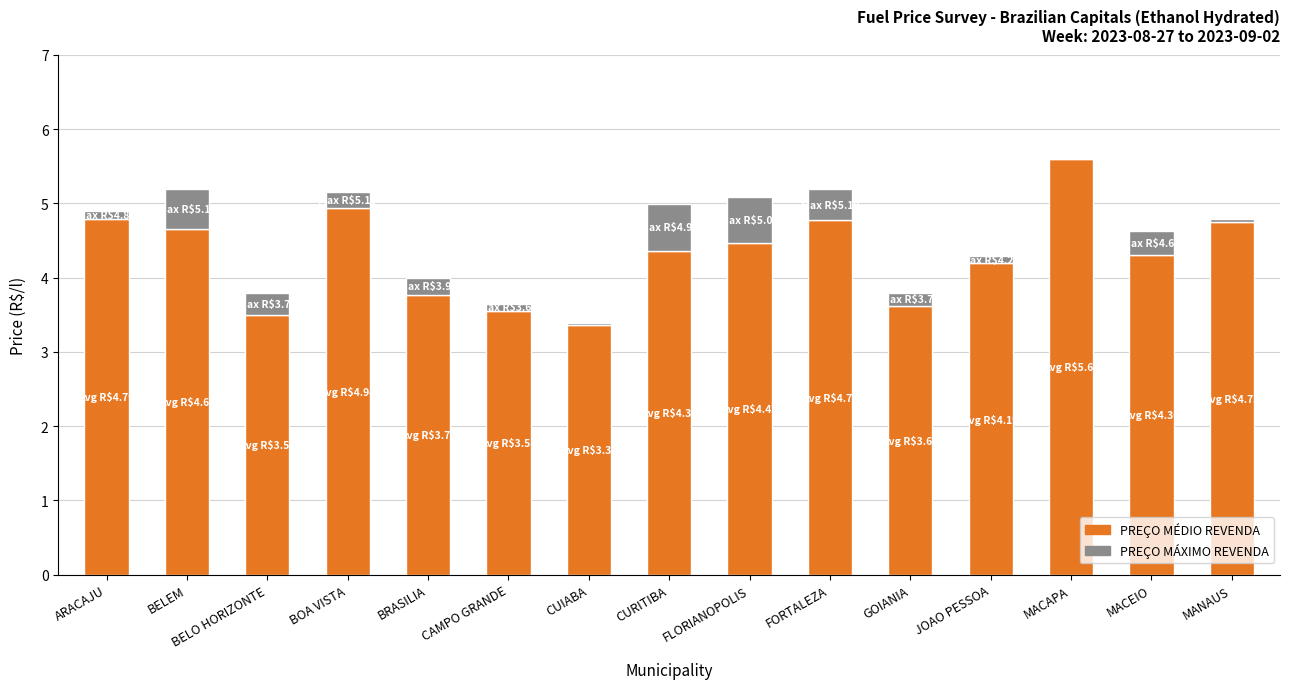

What is the total value across all series at BRASILIA?

4.0